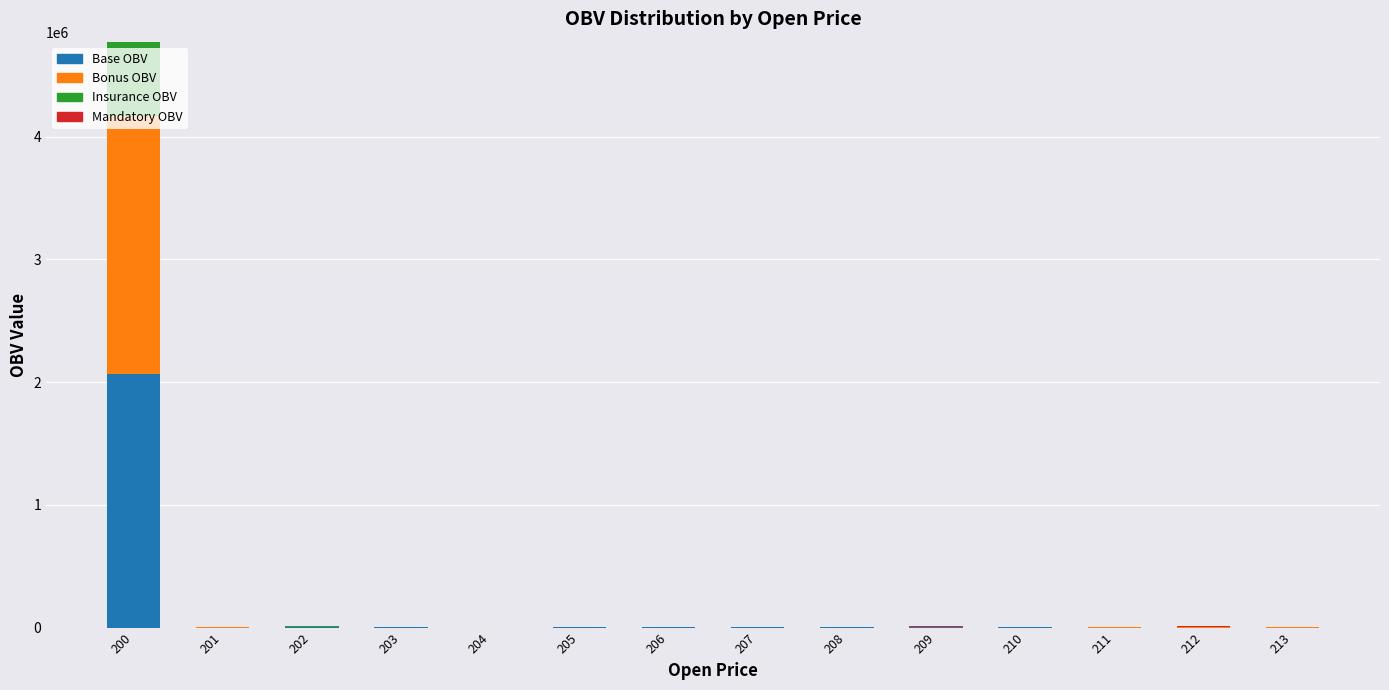

What is the maximum value for Base OBV?

2065372.2